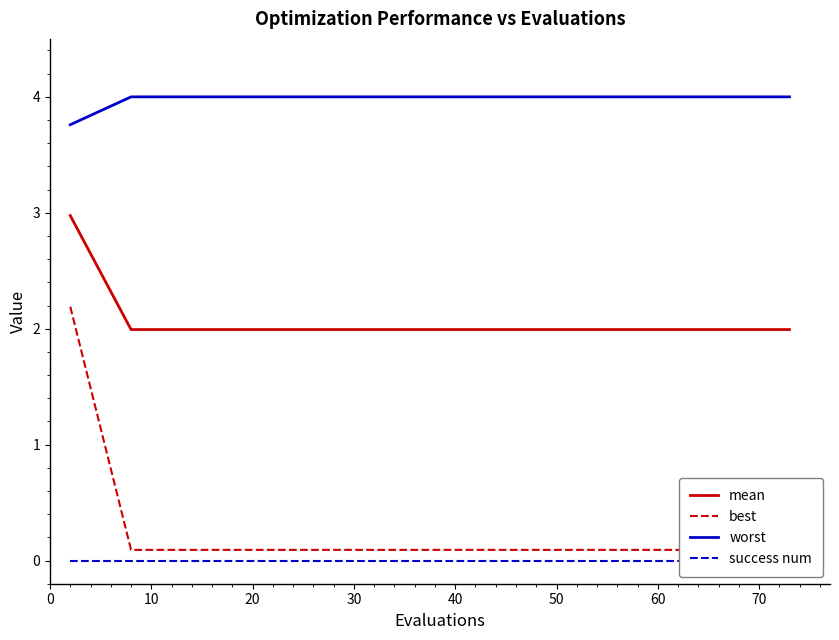

Rank the series by their maximum value, from lowest to highest.

success num, best, mean, worst